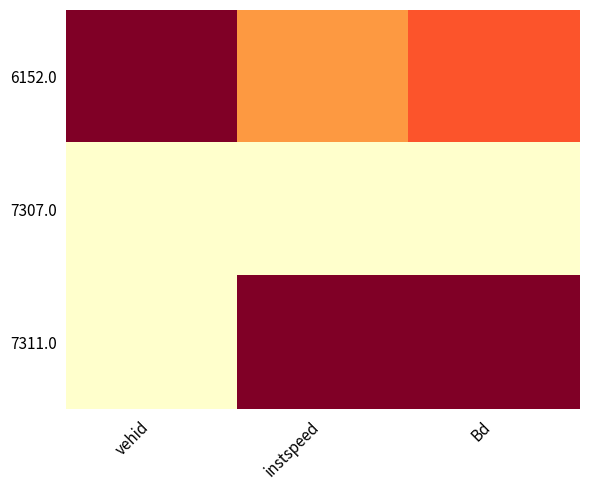

Which label corresponds to the smallest value in the chart?

vehid